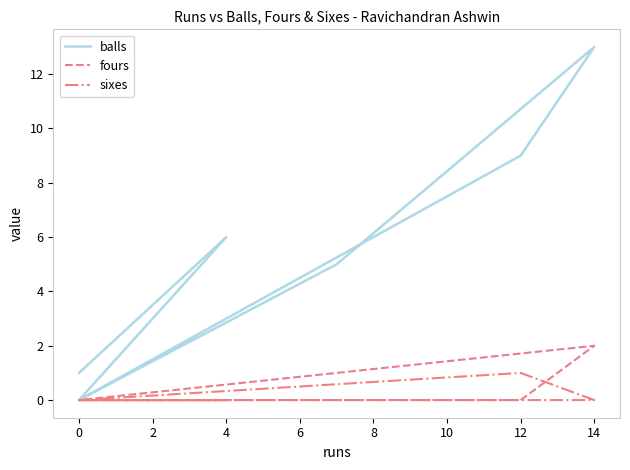

Is it true that fours equals -1 at 12?

False